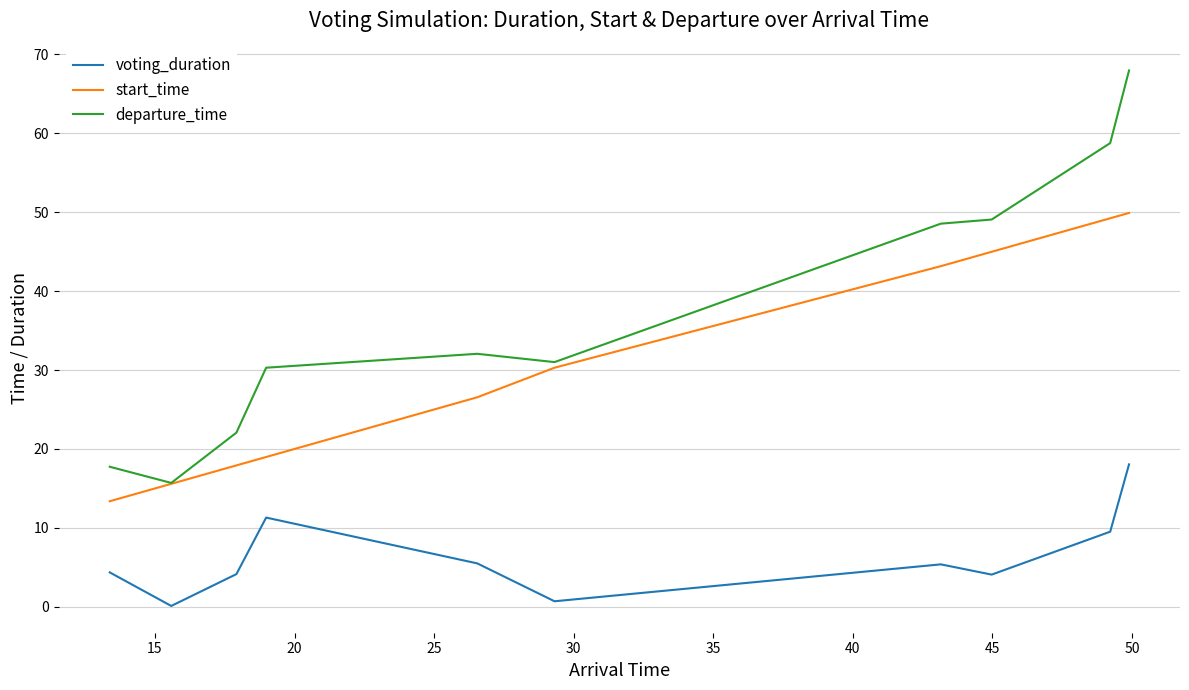

True or false: departure_time and voting_duration intersect in this chart.

False